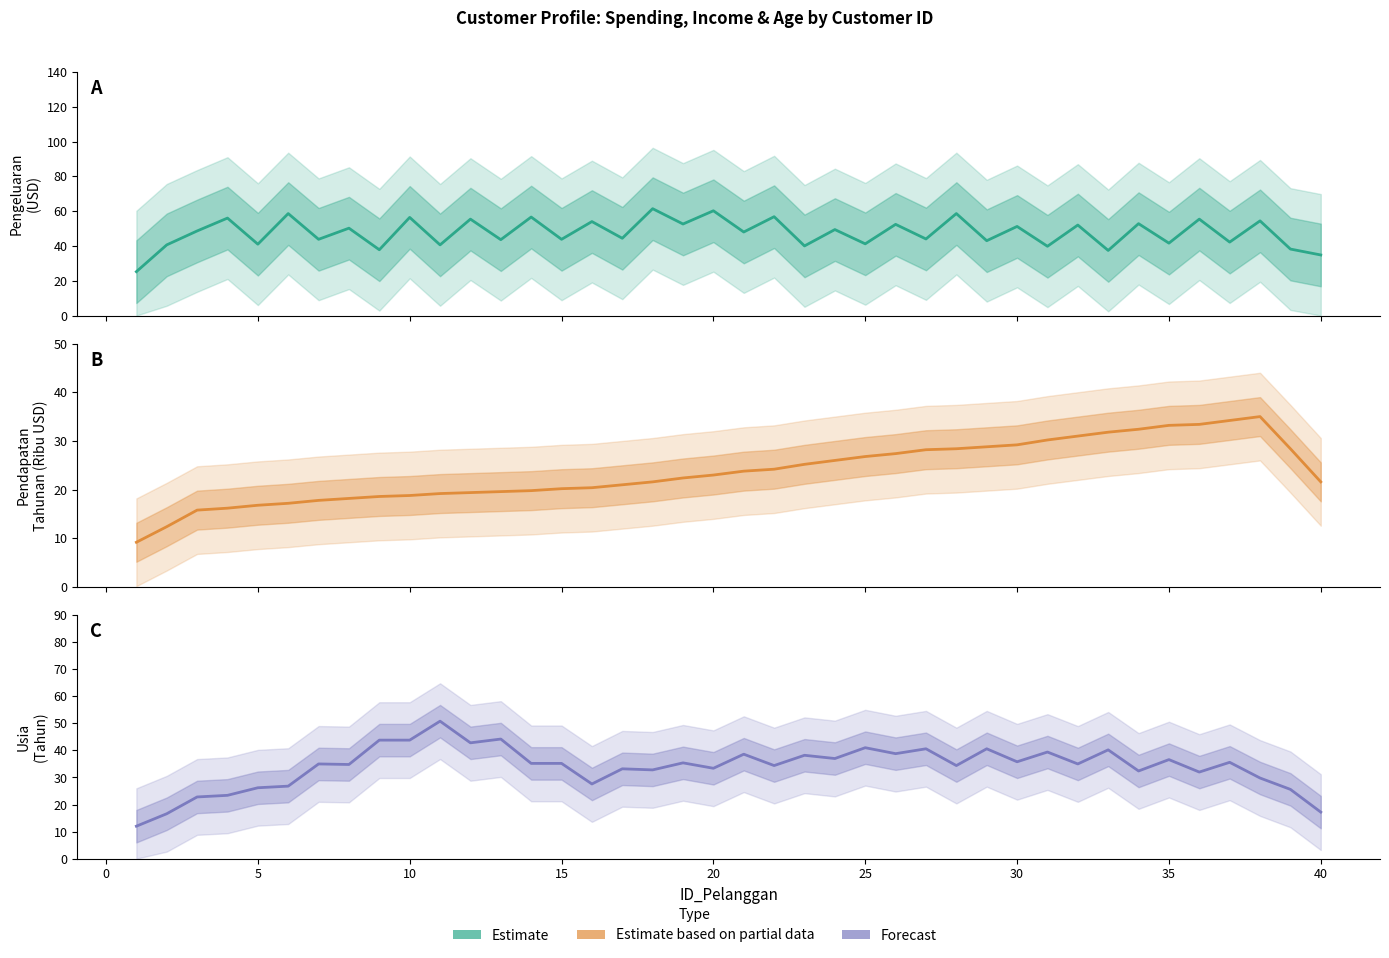

What are all the series names shown in the legend?

Pengeluaran_USD (Estimate), Pendapatan_Tahunan (Estimate based on partial data), Usia (Forecast)